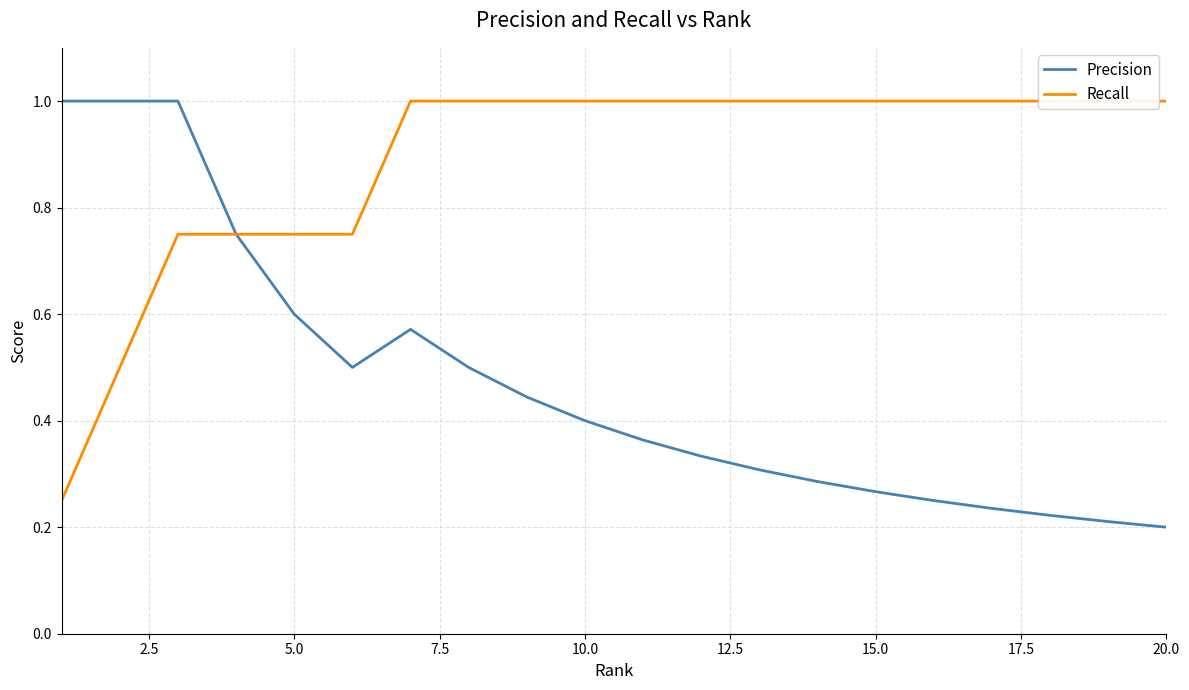

The Precision series shows 0.2 at 20.0. True or false?

True